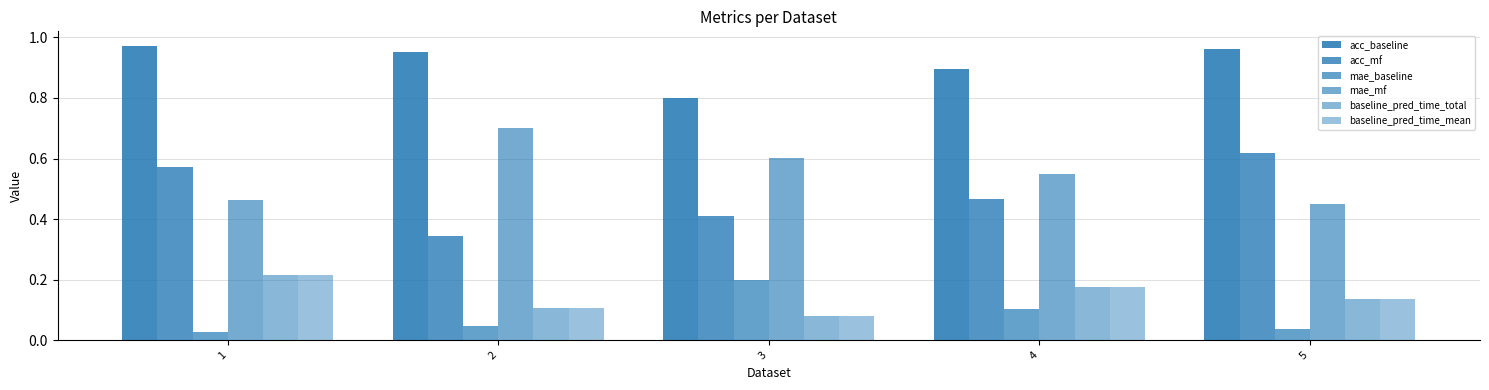

How many bars are there in each group?

6